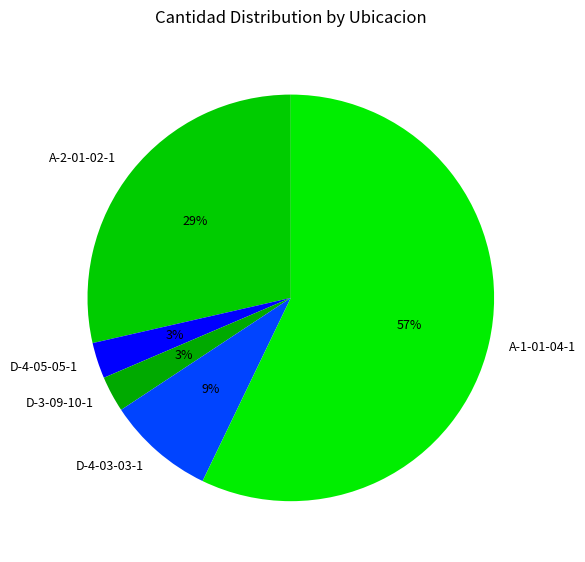

Does D-4-05-05-1 represent more than half of the total?

No